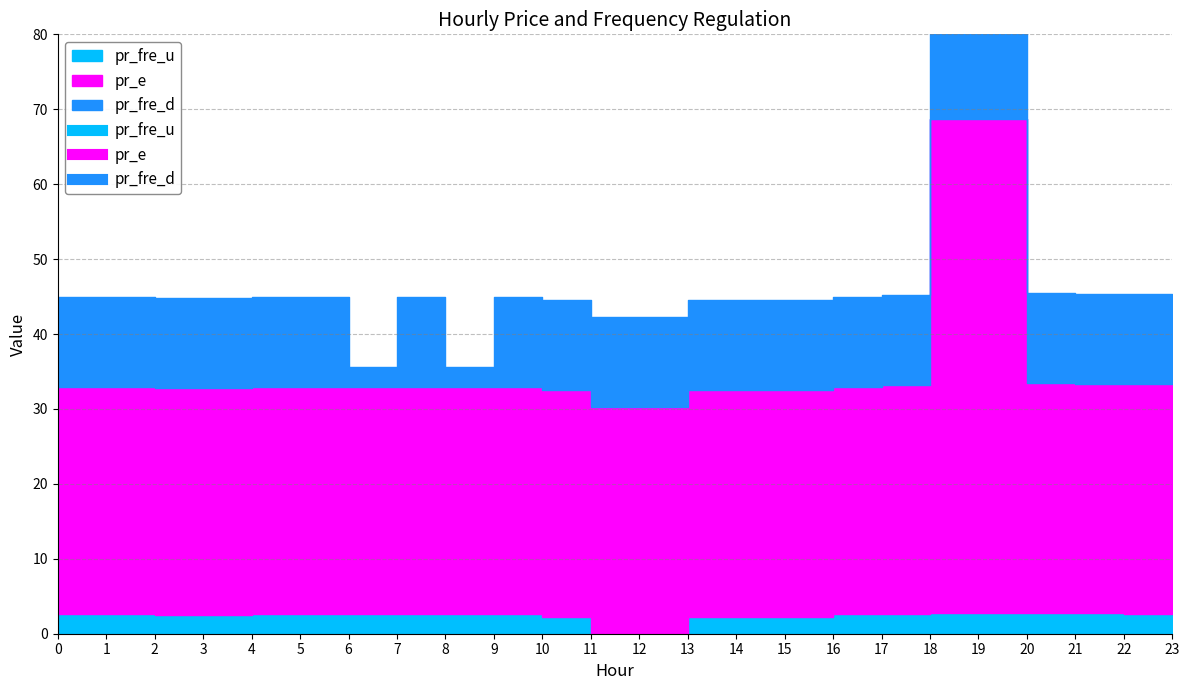

Reading right to left, list all the values displayed in this chart.

pr_fre_u: 23=2.7	22=2.7	21=2.7	20=2.7	19=2.7	18=2.7	17=2.7	16=2.7	15=2.3	14=2.3	13=2.3	12=0.0	11=0.0	10=2.3	9=2.7	8=2.7	7=2.7	6=2.7	5=2.7	4=2.7	3=2.5	2=2.5	1=2.7	0=2.7
pr_e: 23=30.7	22=30.7	21=30.7	20=30.8	19=65.9	18=65.9	17=30.5	16=30.3	15=30.3	14=30.3	13=30.3	12=30.3	11=30.3	10=30.3	9=30.3	8=30.3	7=30.3	6=30.3	5=30.3	4=30.3	3=30.3	2=30.3	1=30.3	0=30.3
pr_fre_d: 23=12.0	22=12.0	21=12.0	20=12.0	19=12.0	18=12.0	17=12.0	16=12.0	15=12.0	14=12.0	13=12.0	12=12.0	11=12.0	10=12.0	9=12.0	8=2.7	7=12.0	6=2.7	5=12.0	4=12.0	3=12.0	2=12.0	1=12.0	0=12.0